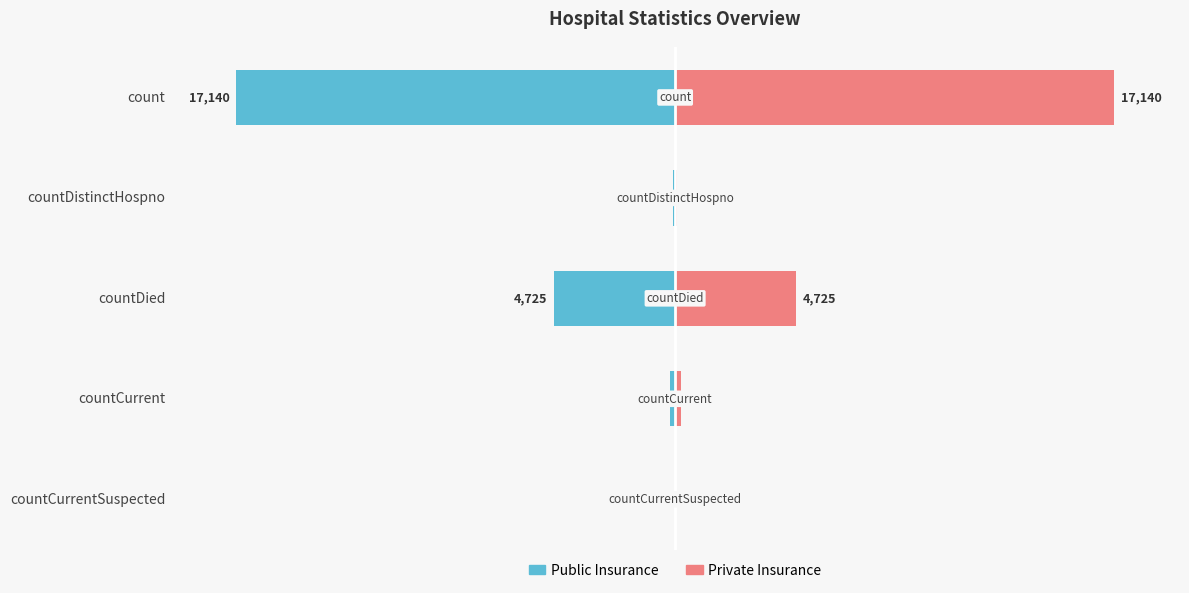

What is the value of the Public Insurance bar at the 4th from the left?

-1.3